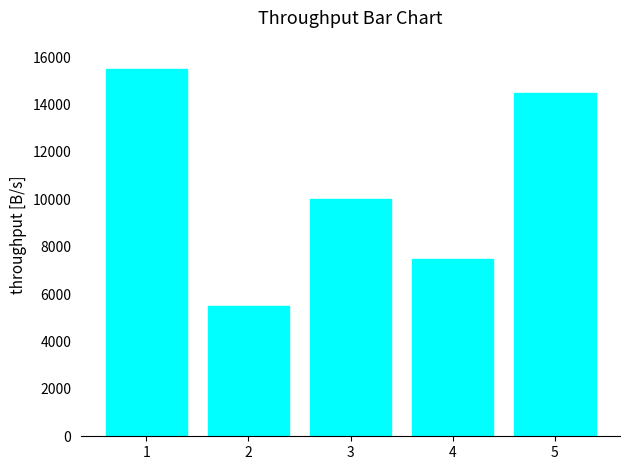

Count the number of categories in the chart.

5